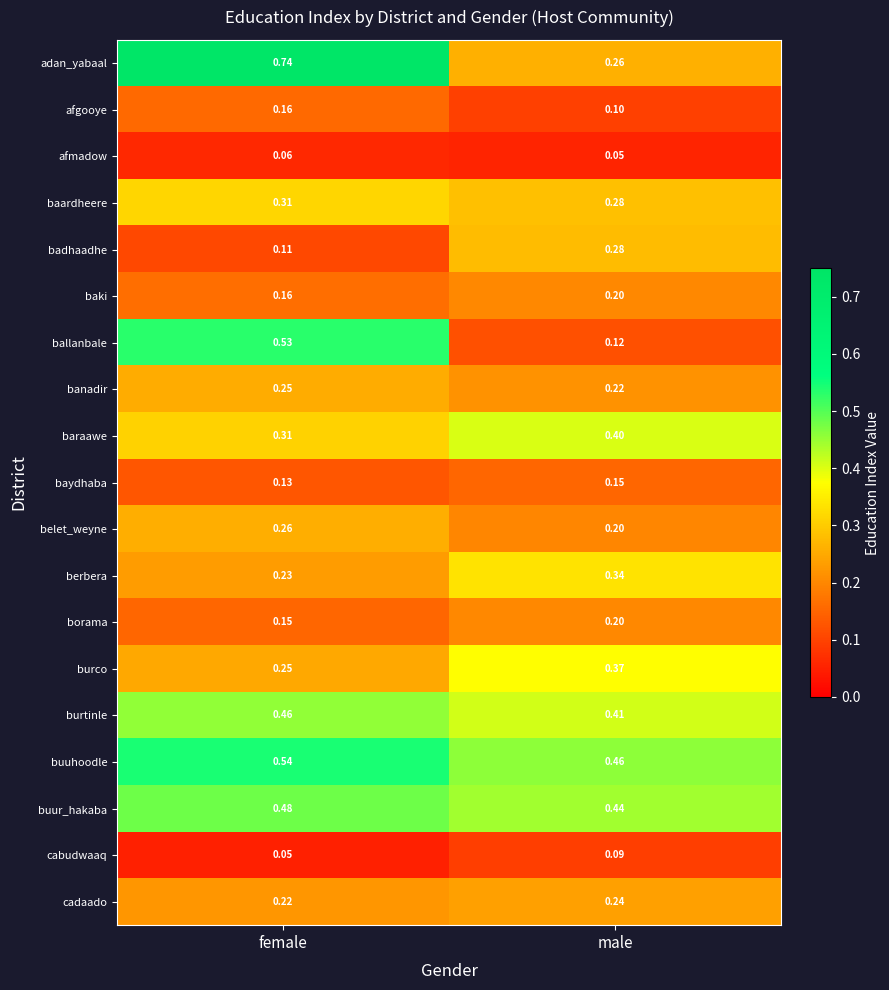

Which series has the largest range (max minus min)?

adan_yabaal